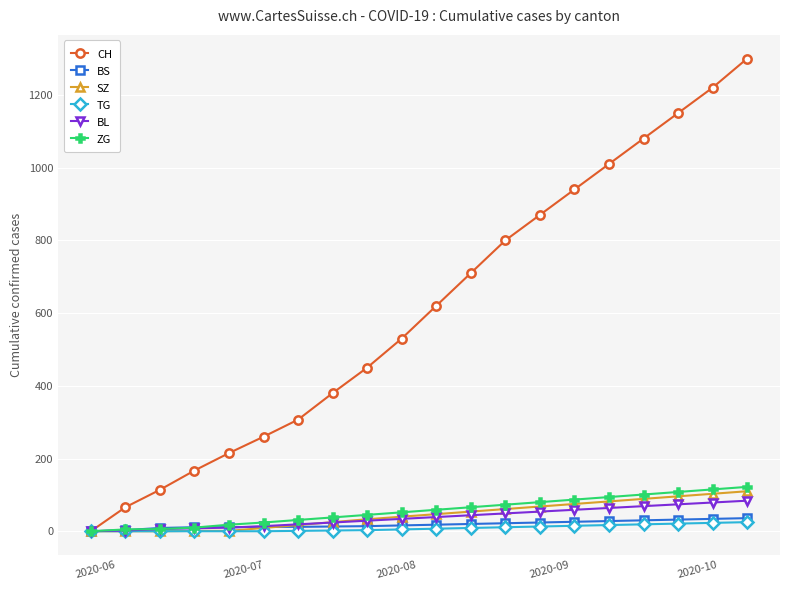

What is the average value of the SZ series?

46